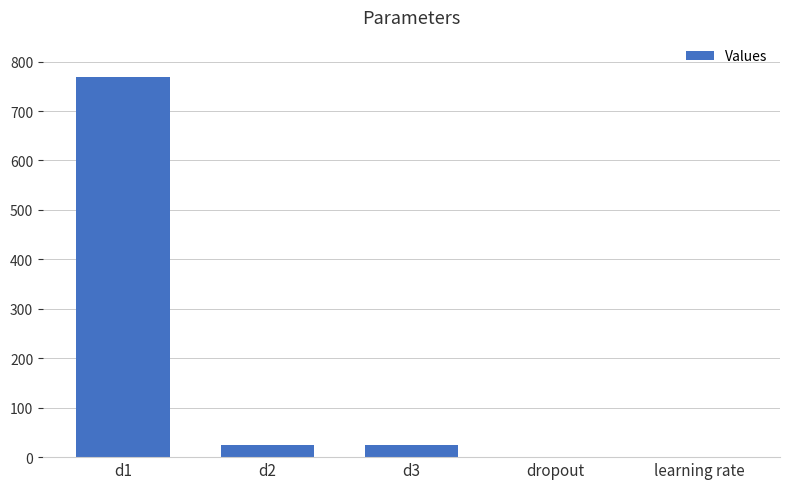

What is the greatest value displayed?

768.0